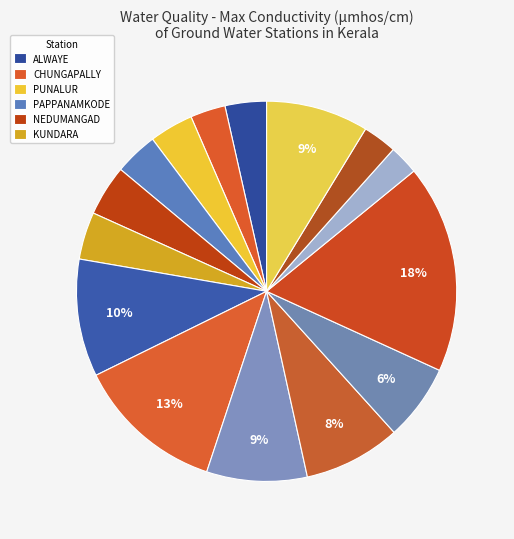

How many segments does this pie chart have?

15